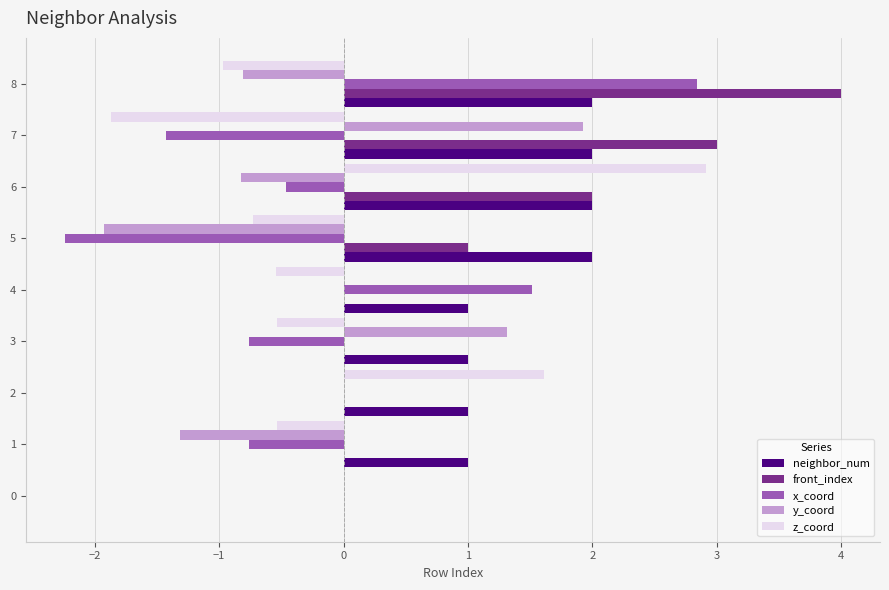

At which category is the sum across all series the highest?

8